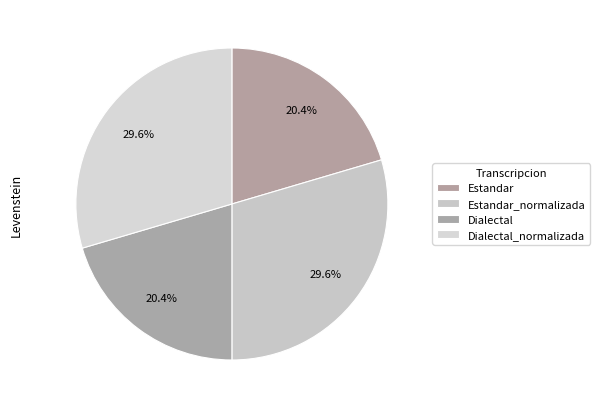

The Dialectal slice represents 20% of the pie. True or false?

True